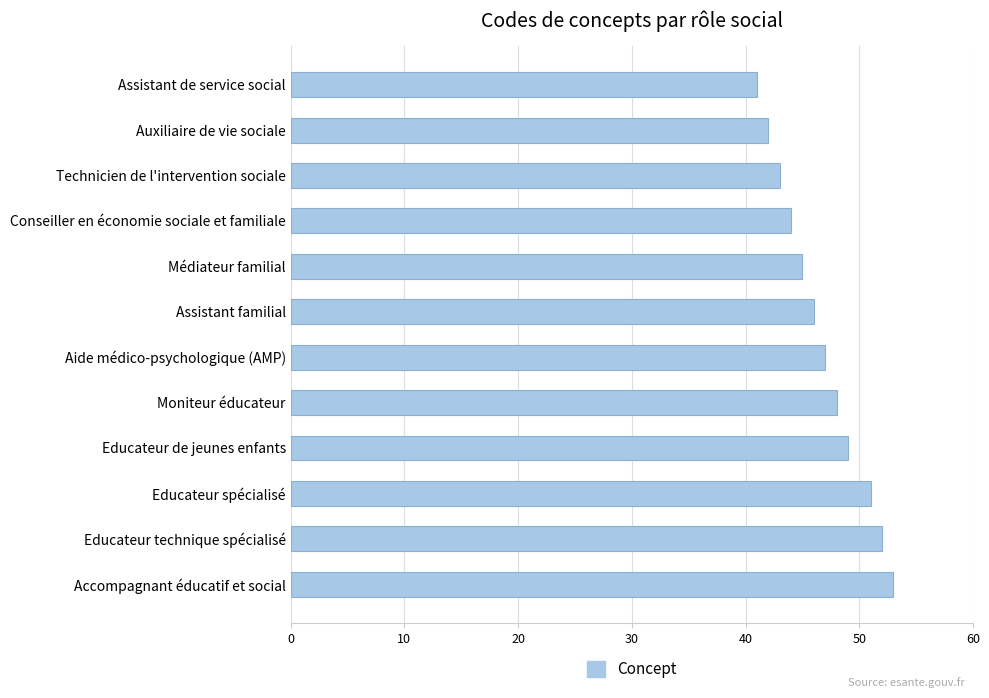

What value does the data have at Technicien de l'intervention sociale?

43